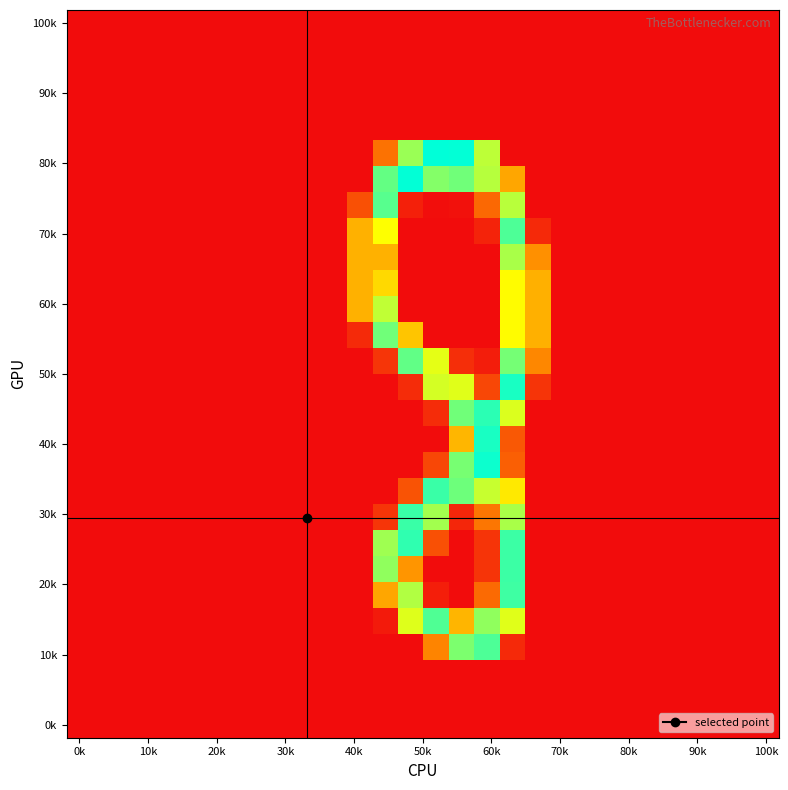

At how many categories does at least one series exceed 179?

6